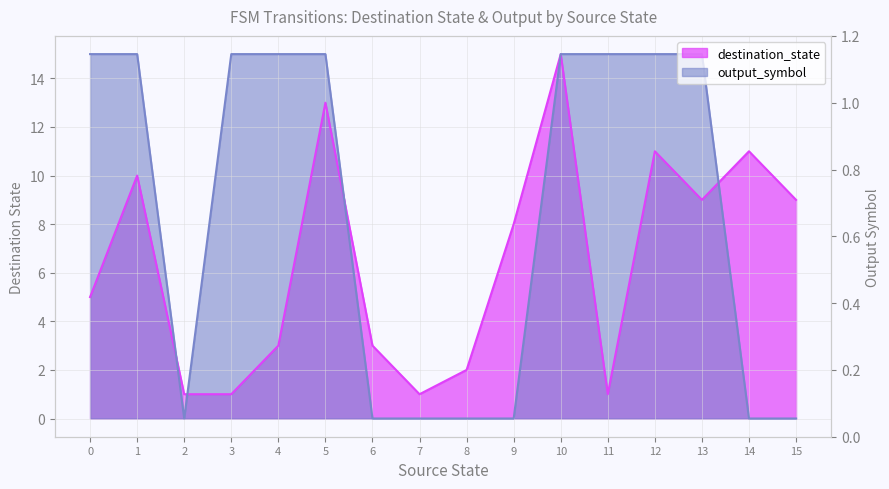

Reading right to left, extract all data points from this chart.

destination_state: 15=9	14=11	13=9	12=11	11=1	10=15	9=8	8=2	7=1	6=3	5=13	4=3	3=1	2=1	1=10	0=5
output_symbol: 15=0	14=0	13=15	12=15	11=15	10=15	9=0	8=0	7=0	6=0	5=15	4=15	3=15	2=0	1=15	0=15